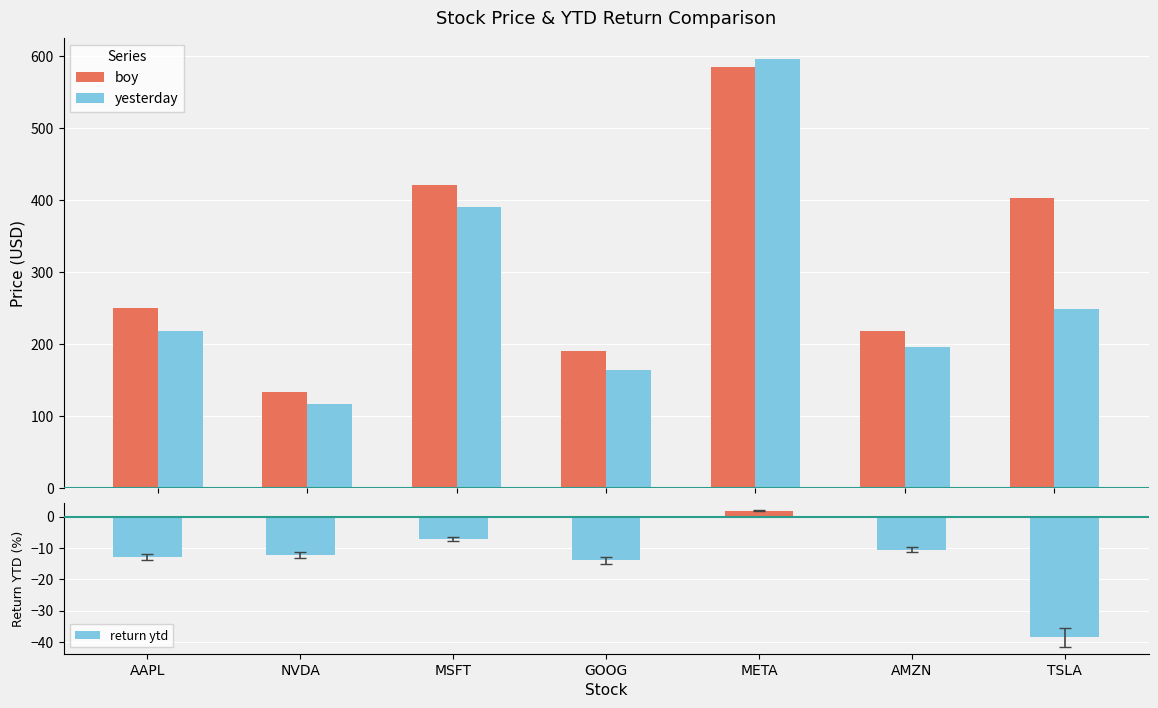

How many distinct data groups are displayed?

3